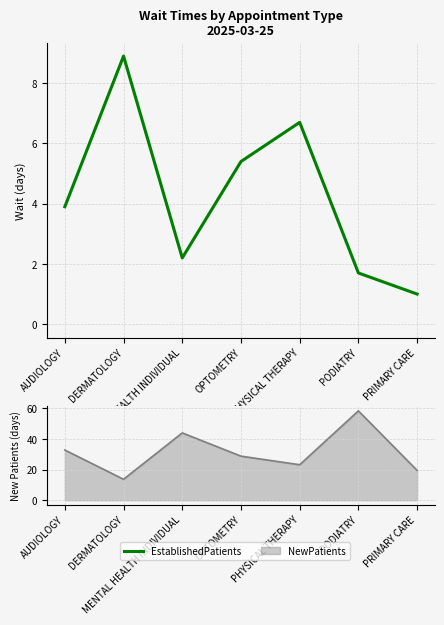

Between DERMATOLOGY and OPTOMETRY, which is larger?

DERMATOLOGY